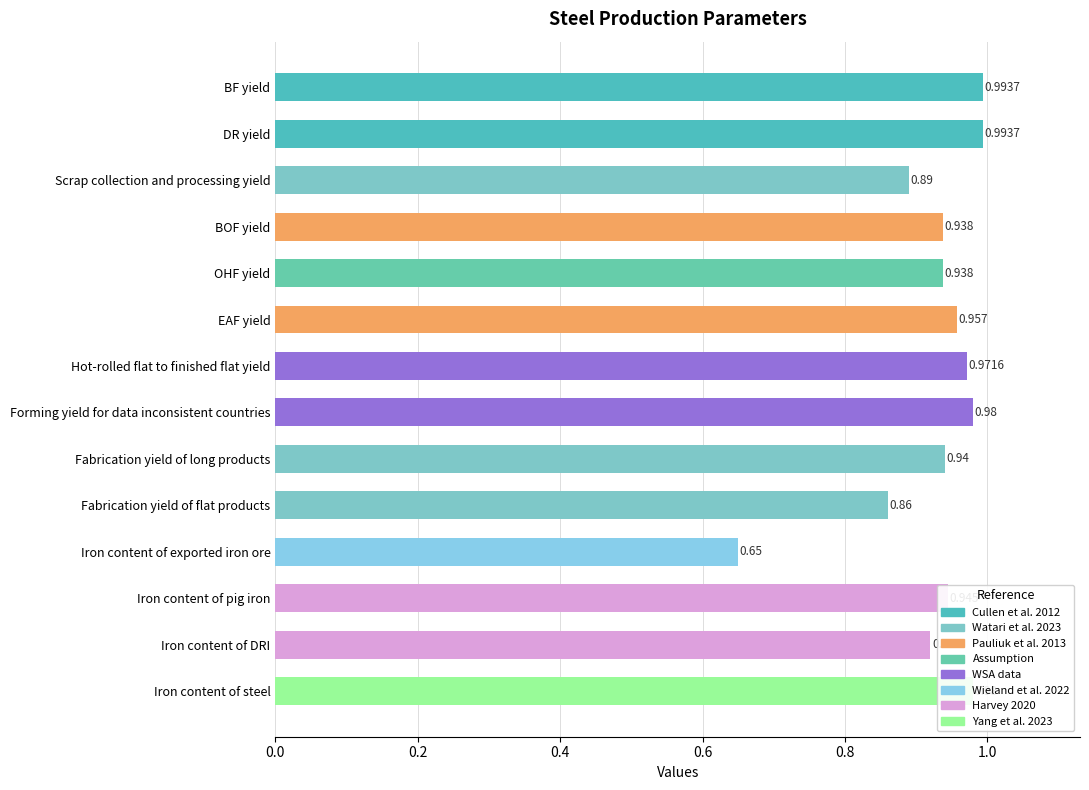

What is the greatest value displayed?

1.0